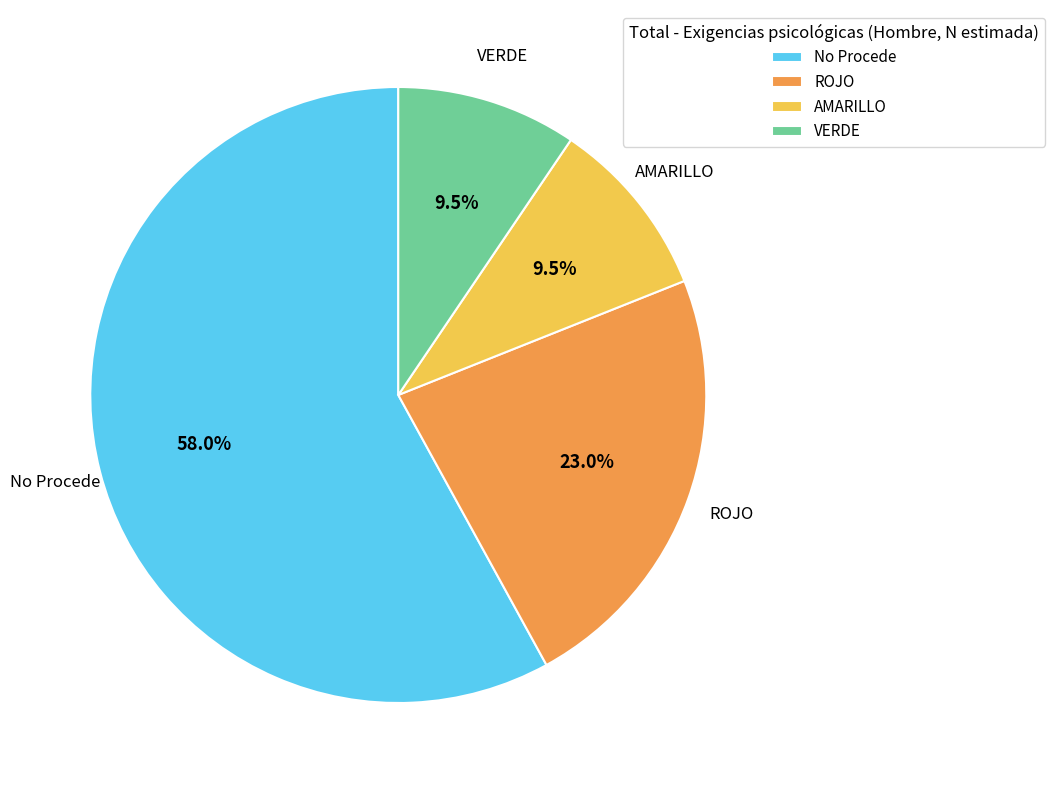

Is it true that VERDE is 1% of the pie?

False